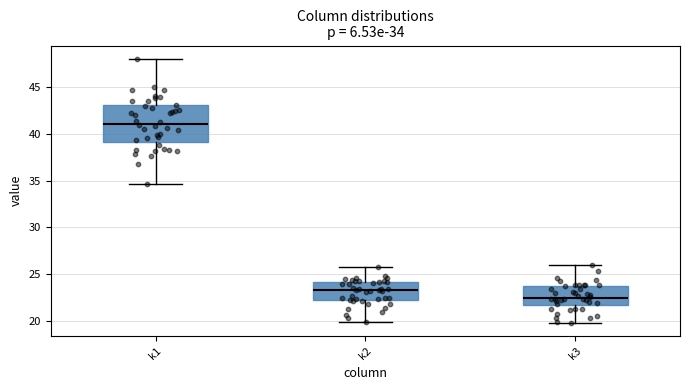

Which box's median line is the lowest?

k3